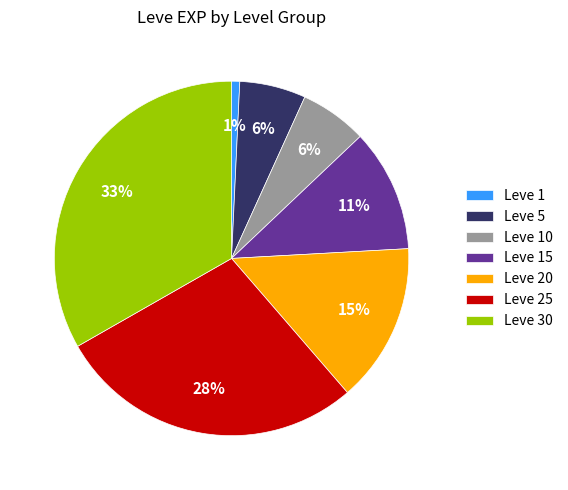

Combined, do Leve 20 and Leve 1 account for over 50%?

No